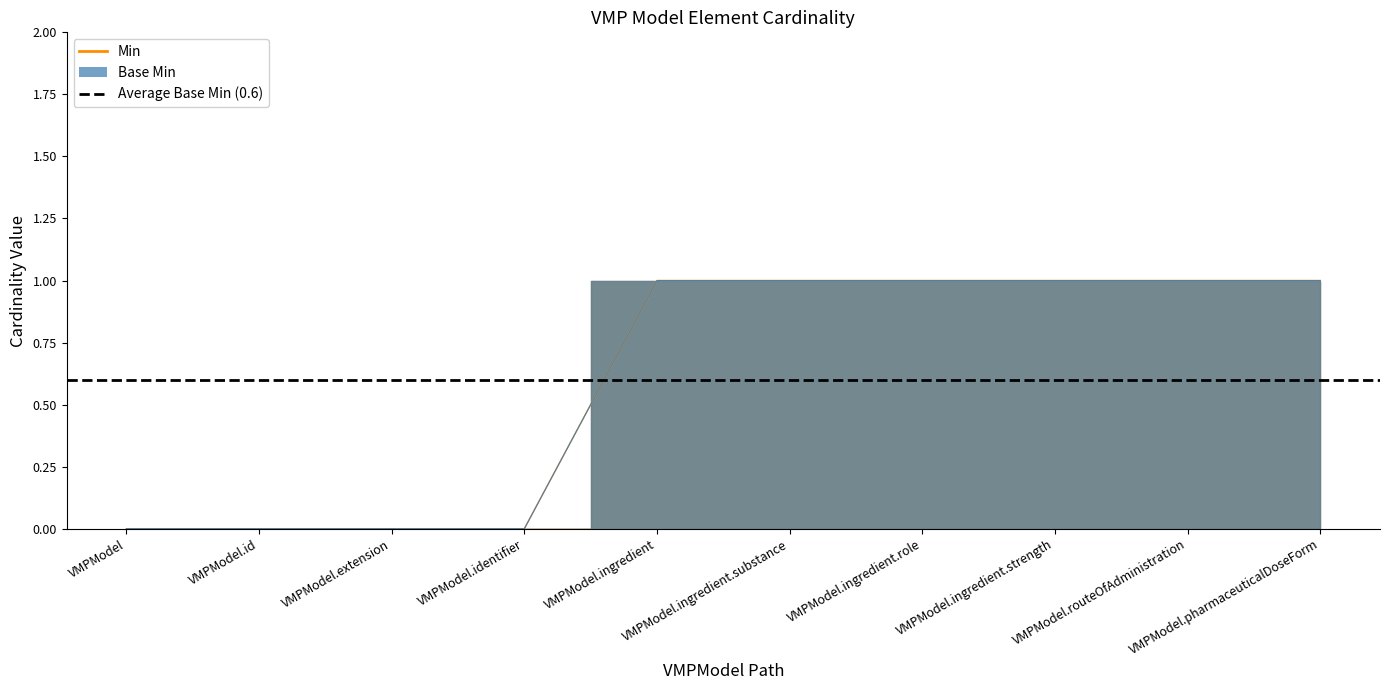

What position from the left is VMPModel.identifier?

4